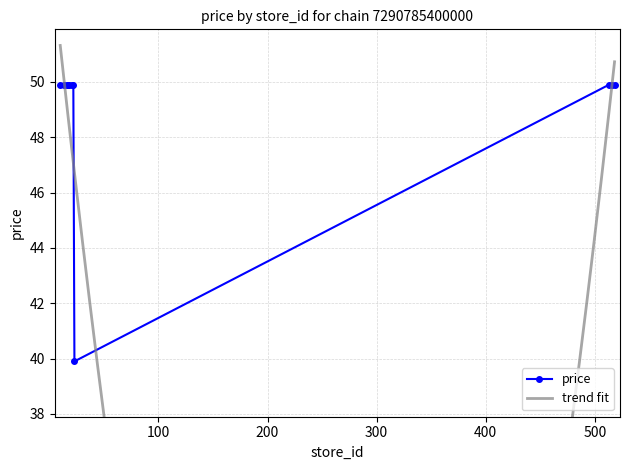

Reading left to right, transcribe all the data shown in this chart.

49.9	49.9	49.9	49.9	49.9	49.9	49.9	39.9	49.9	49.9	49.9